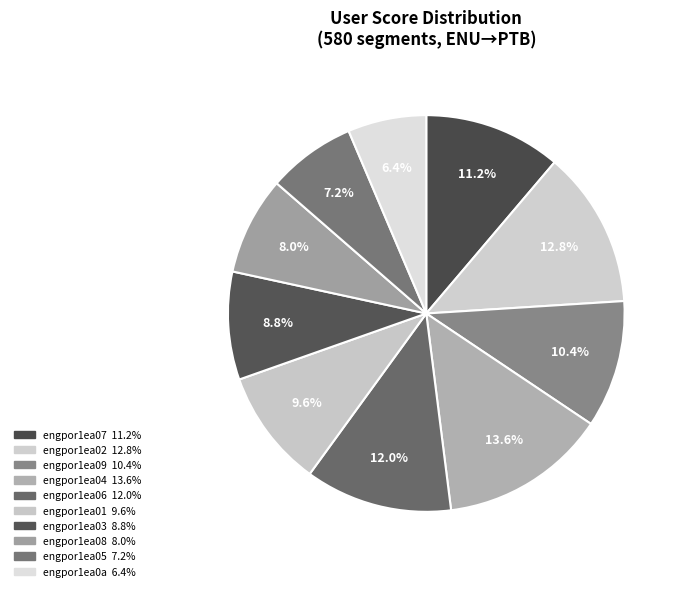

How many segments does this pie chart have?

10